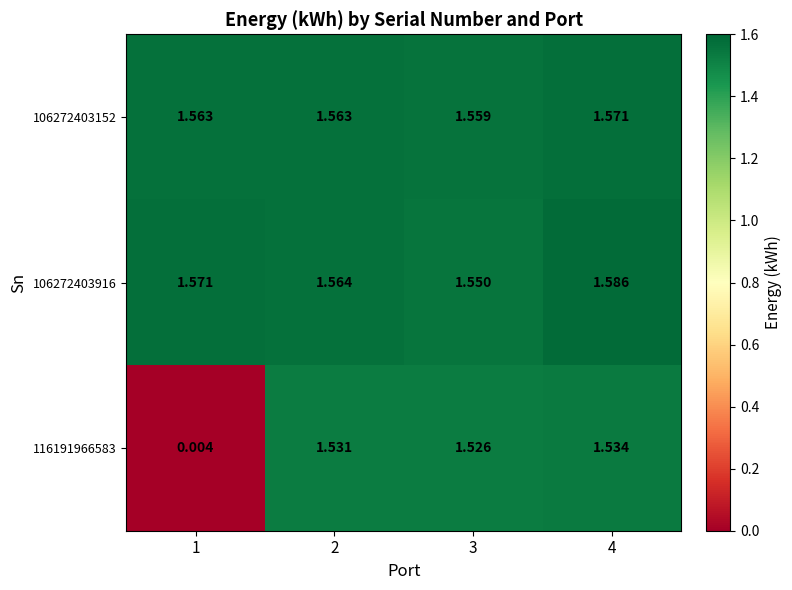

Is the value of 116191966583 at 2 greater than the value of 106272403152 at 1?

No